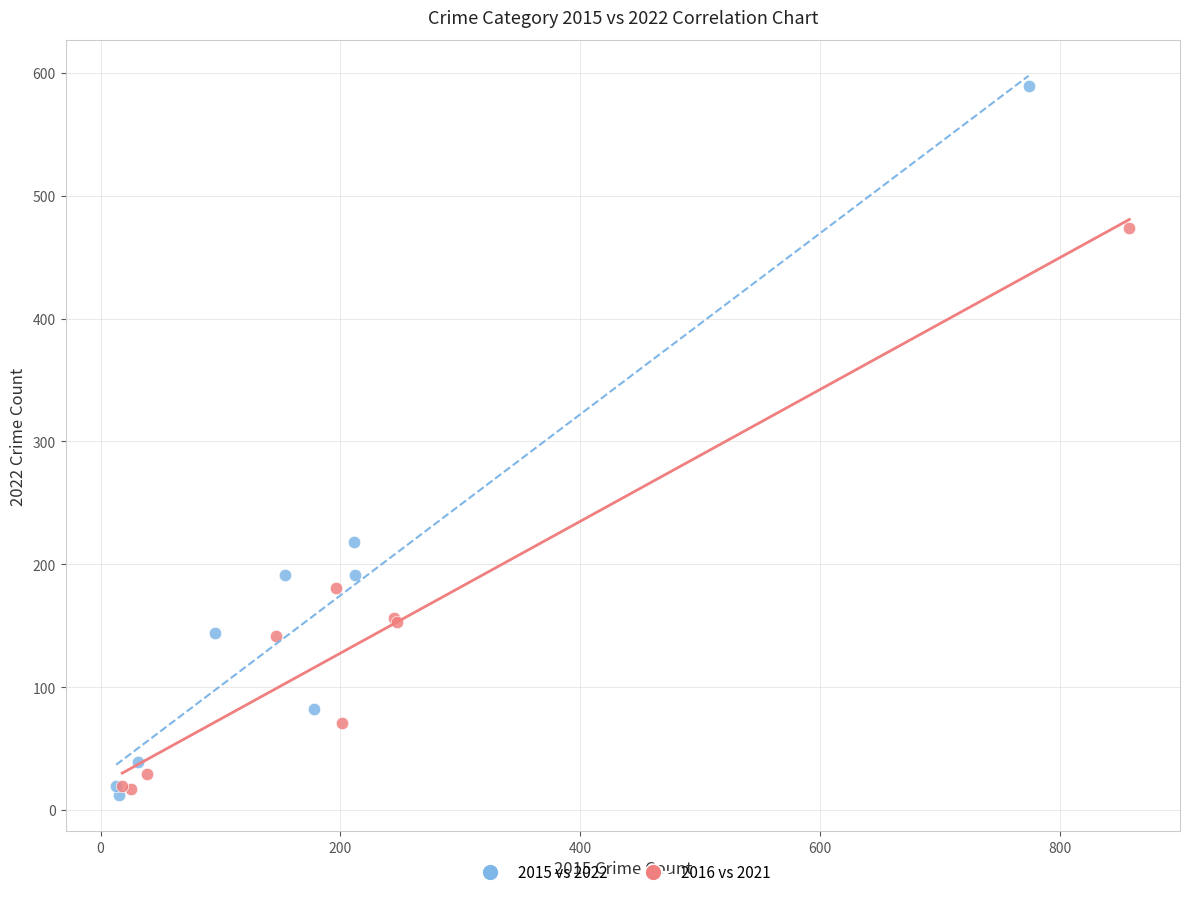

Which series has the largest Y range (max minus min)?

2015 vs 2022